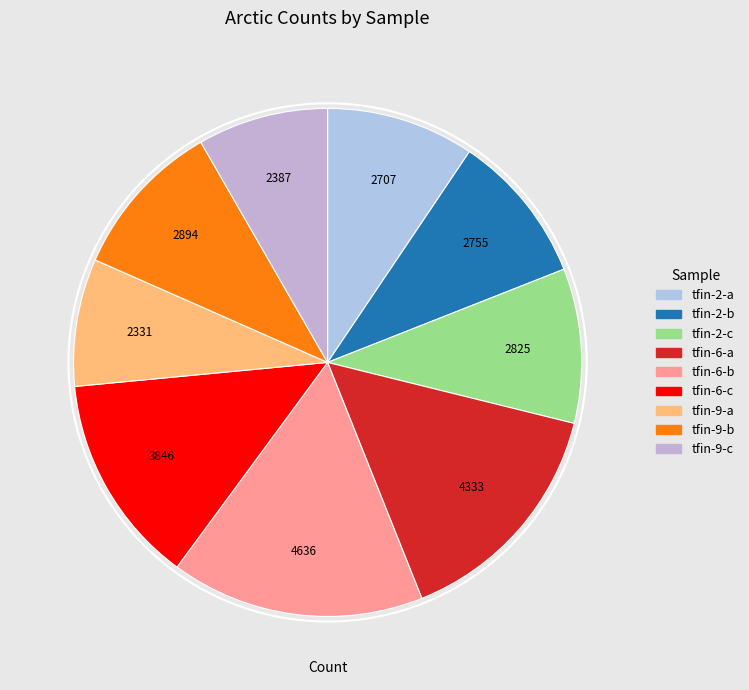

Combined, do tfin-2-a and tfin-6-b account for over 50%?

No